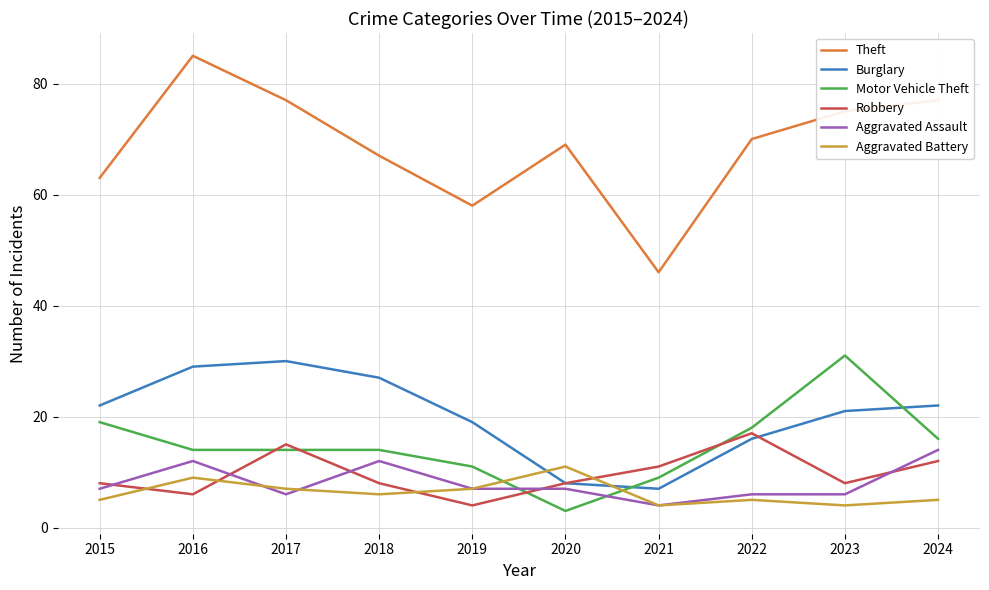

Which category has the highest value across all series?

2016